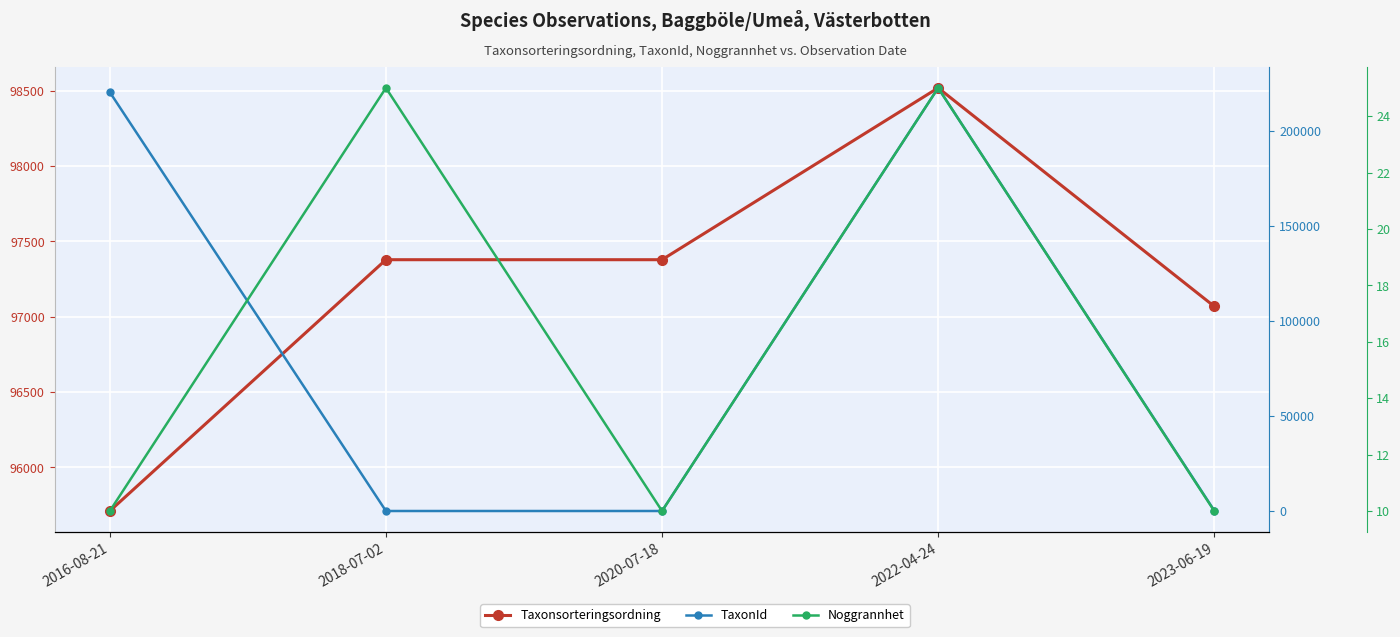

Reading left to right, extract all data points from this chart.

Taxonsorteringsordning: 95710	97379	97379	98520	97069
TaxonId: 220250	15	15	222498	269
Noggrannhet: 10	25	10	25	10